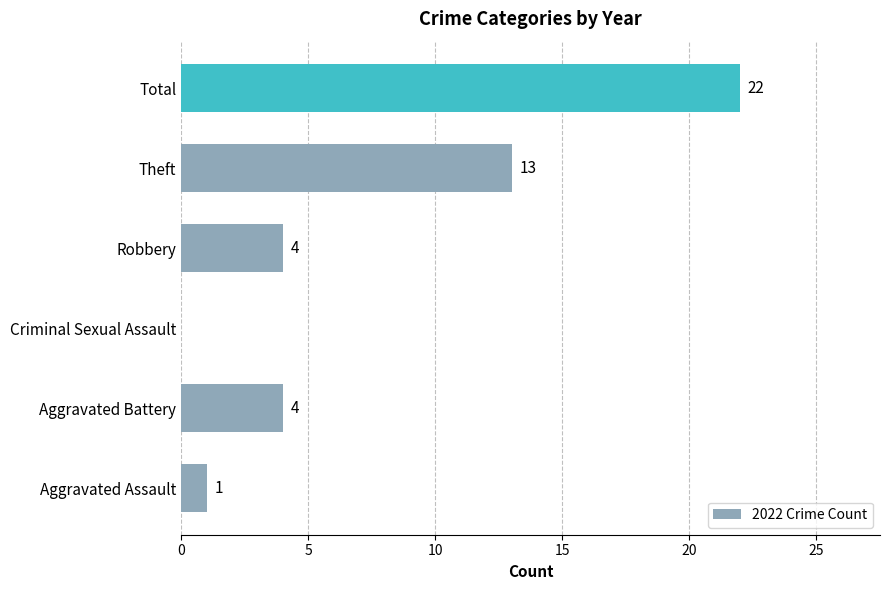

The value at Total is 22. True or false?

True